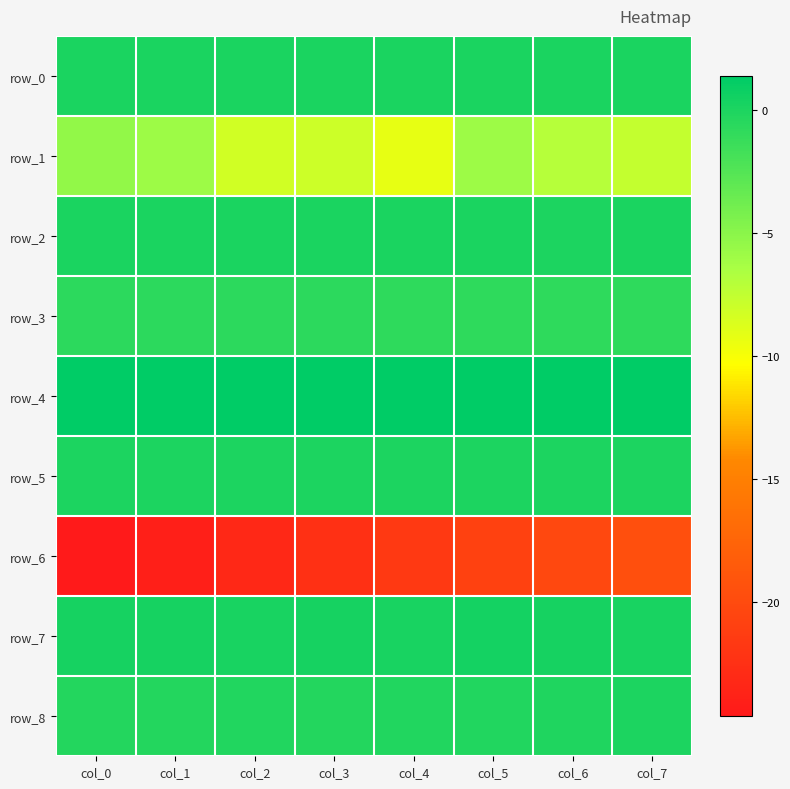

What is the approximate value of row_0 at col_4?

0.1